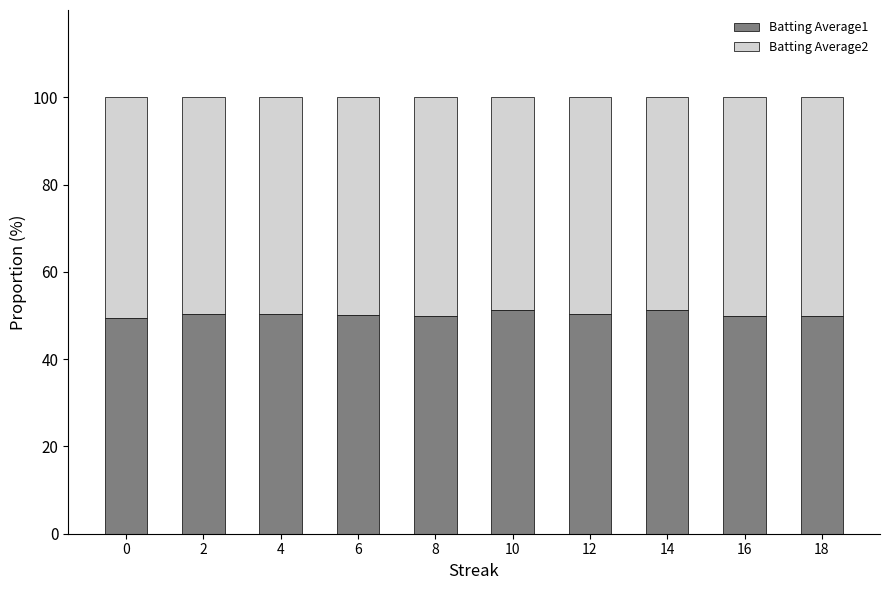

The value of Batting Average1 at 18 is 80.6. True or false?

False